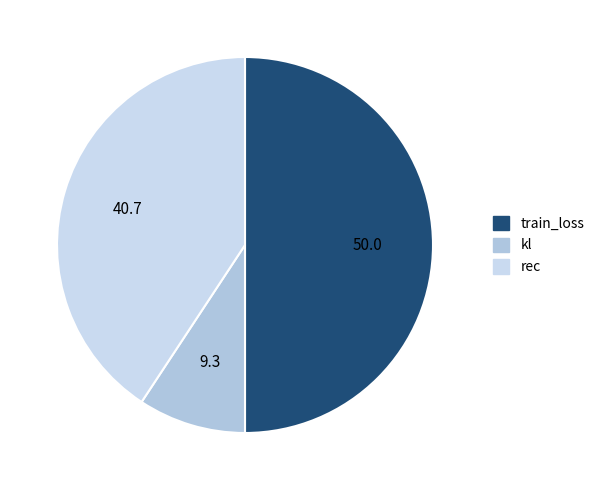

How many slices are in this pie chart?

3